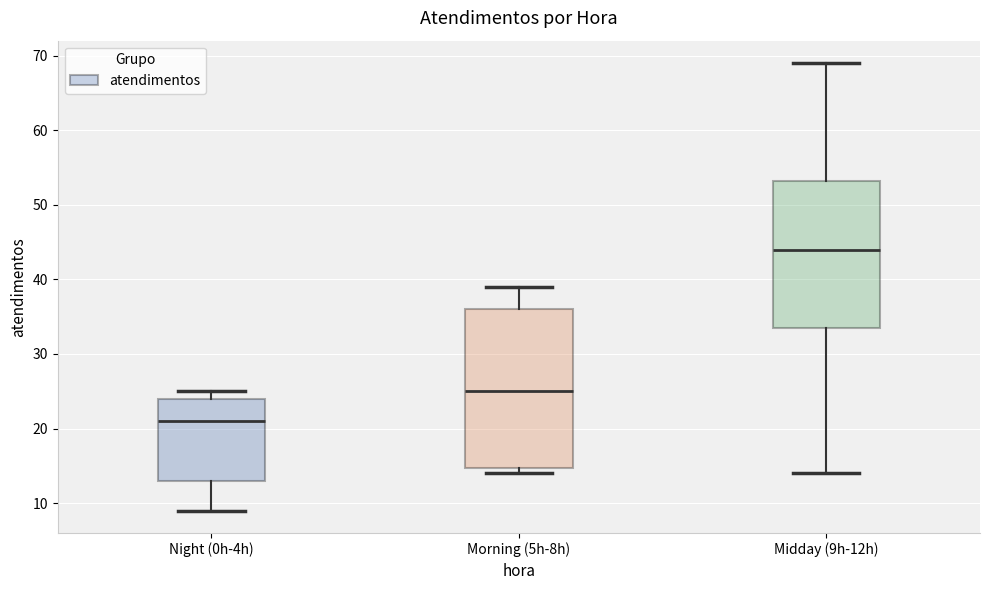

Reading left to right, read every box against the y-axis: the position of its median line, the range the box covers, and the ends of its whiskers. The values are not printed on the chart, so give them approximately, as read against the axis.

Night (0h-4h): median 21, box 13 to 24, whiskers 9 to 25
Morning (5h-8h): median 25, box 15 to 36, whiskers 14 to 39
Midday (9h-12h): median 44, box 34 to 53, whiskers 14 to 69